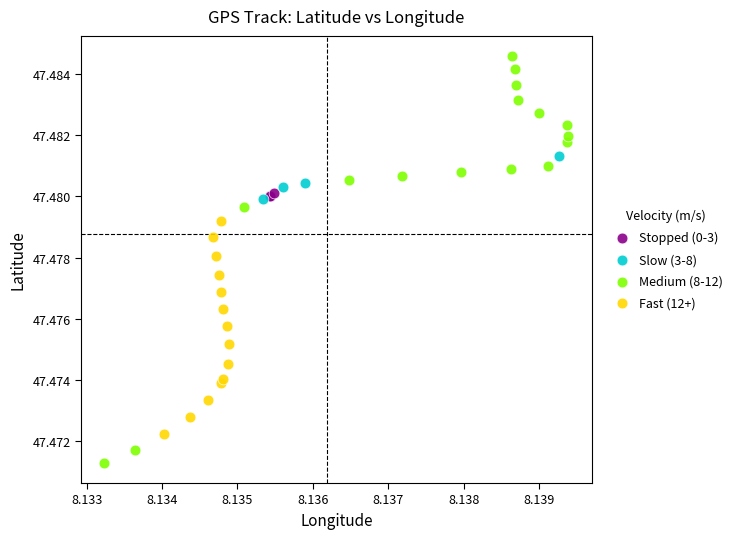

Which series contains the highest Y value?

Medium (8-12)